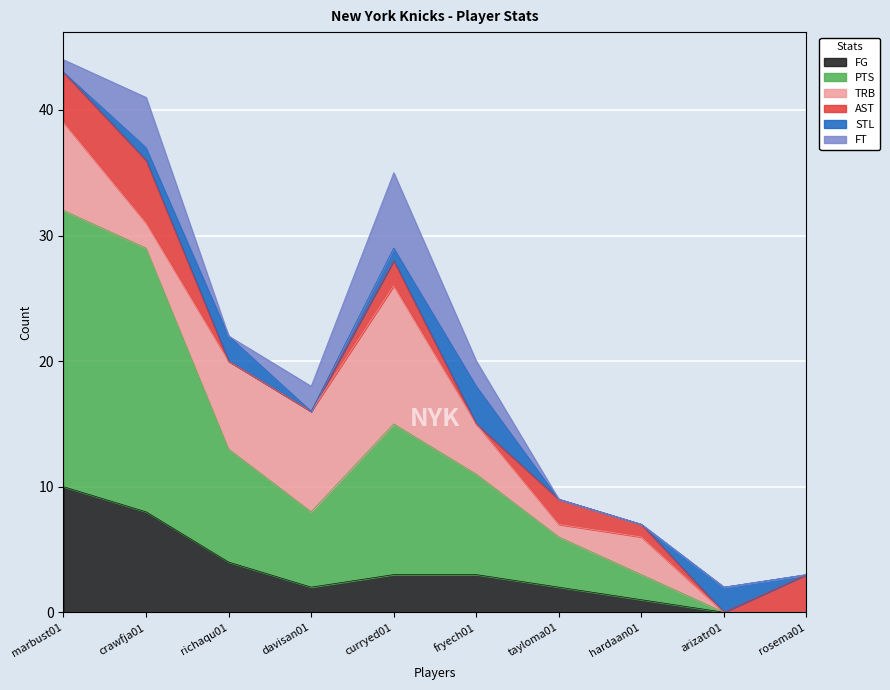

What is the difference between the PTS values at hardaan01 and arizatr01?

2